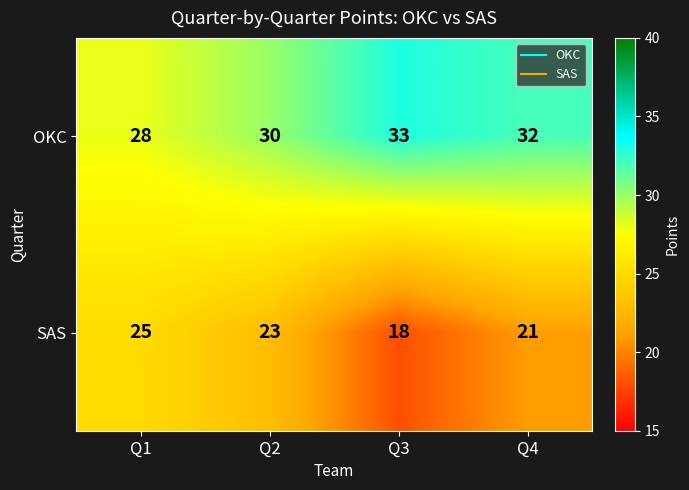

Reading left to right, list all the values displayed in this chart.

OKC: 28	30	33	32
SAS: 25	23	18	21